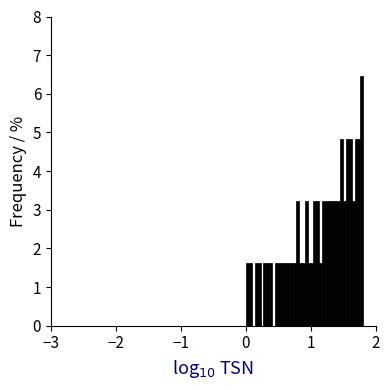

Read against the x-axis, roughly where is the centre of the tallest bar?

1.8